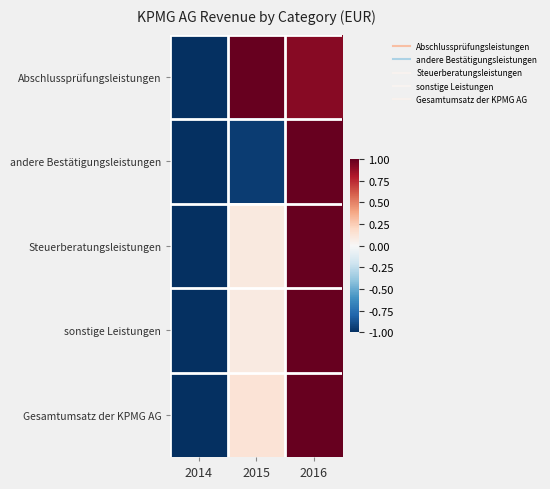

Which label corresponds to the largest value in the chart?

2015